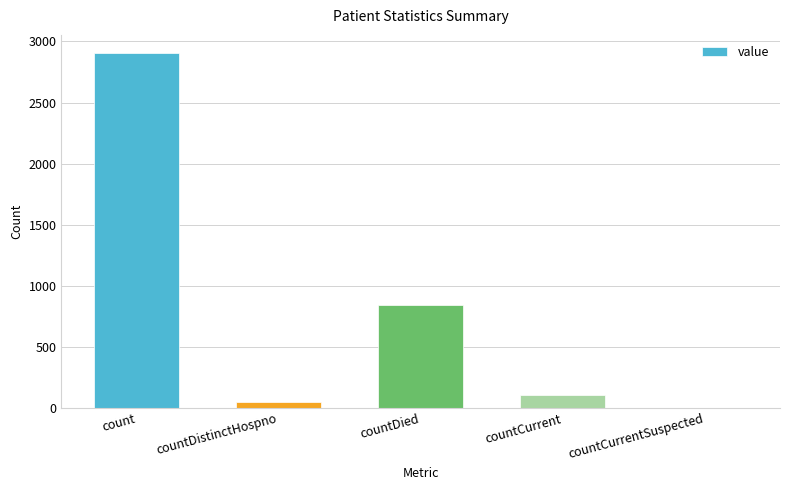

Which category has the highest value across all series?

count